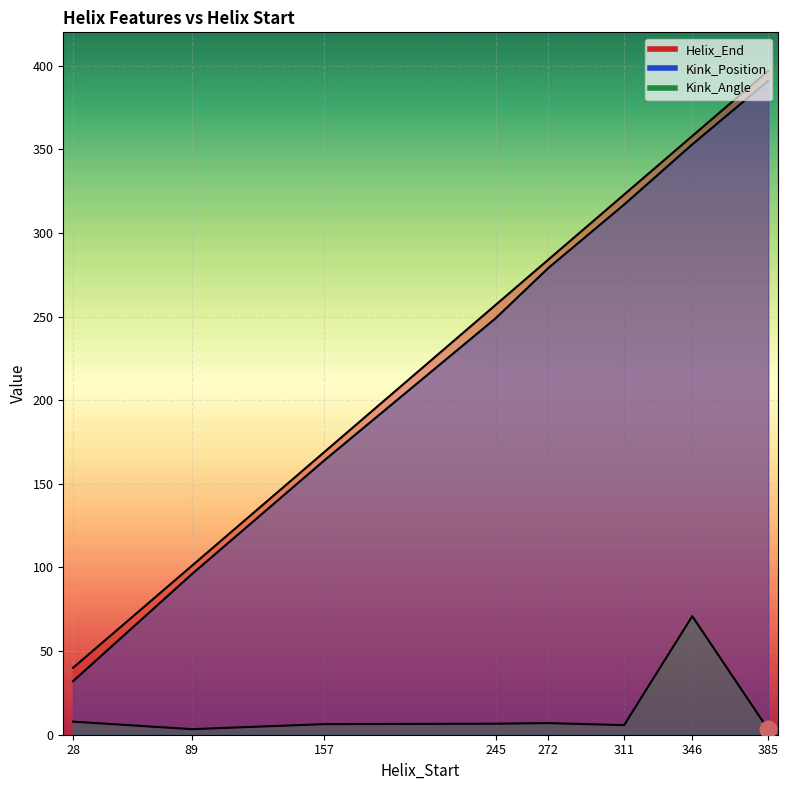

What is the approximate value of Kink_Position at 346?

353.0